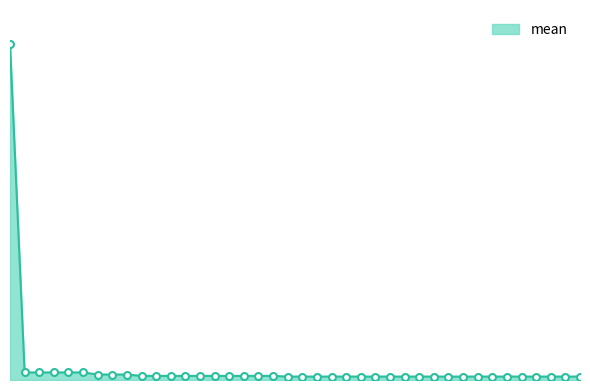

Is this an area chart (filled region under the line)?

Yes